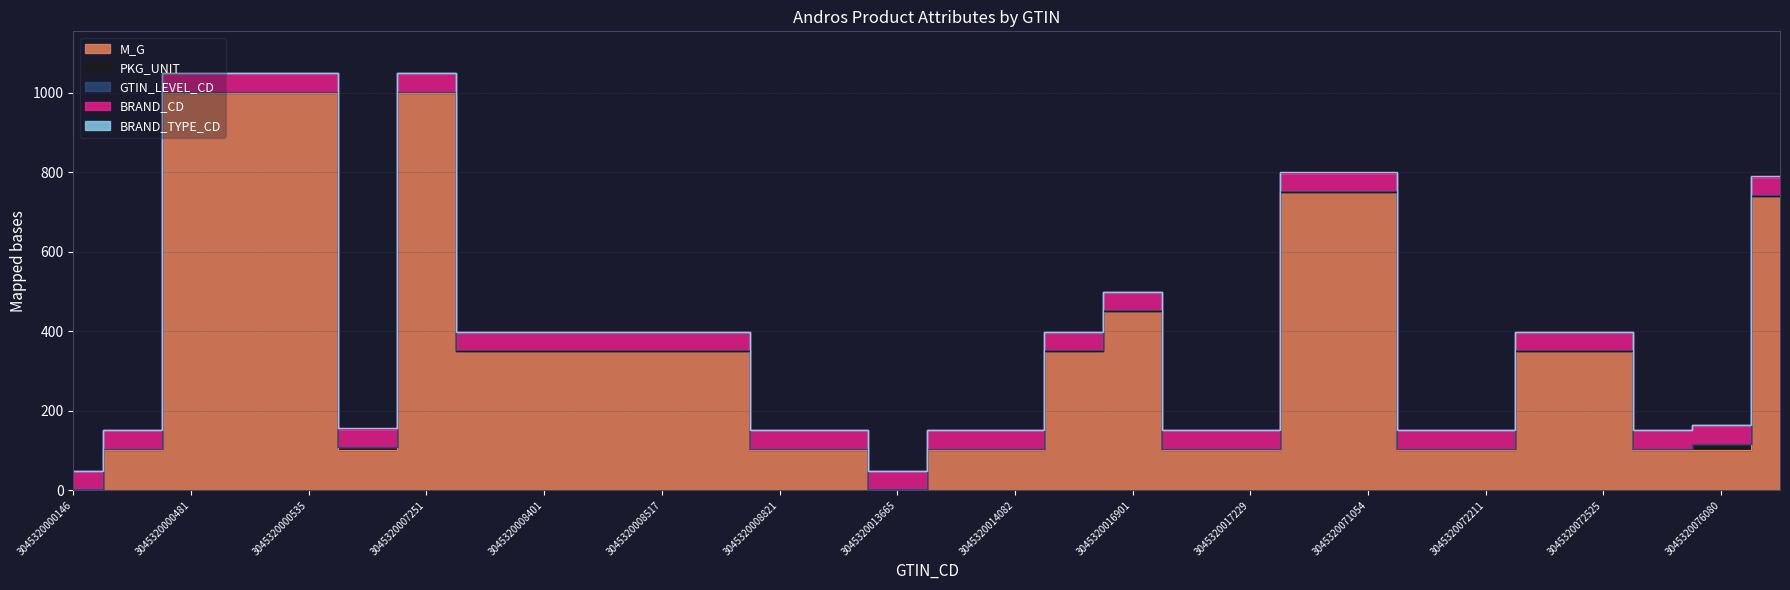

Reading right to left, extract all data points from this chart.

M_G: 740	100	100	350	350	100	100	750	750	100	100	450	350	100	100	0	100	100	350	350	350	350	350	1000	100	1000	1000	1000	100	0
PKG_UNIT: 1	16	4	1	1	4	4	1	1	4	4	1	1	4	4	1	4	4	1	1	1	1	1	1	8	1	1	1	4	1
GTIN_LEVEL_CD: 1	1	1	1	1	1	1	1	1	1	1	1	1	1	1	1	1	1	1	1	1	1	1	1	1	1	1	1	1	1
BRAND_CD: 46	46	46	46	46	46	46	46	46	46	46	46	46	46	46	46	46	46	46	46	46	46	46	46	46	46	46	46	46	46
BRAND_TYPE_CD: 1	1	1	1	1	1	1	1	1	1	1	1	1	1	1	1	1	1	1	1	1	1	1	1	1	1	1	1	1	1